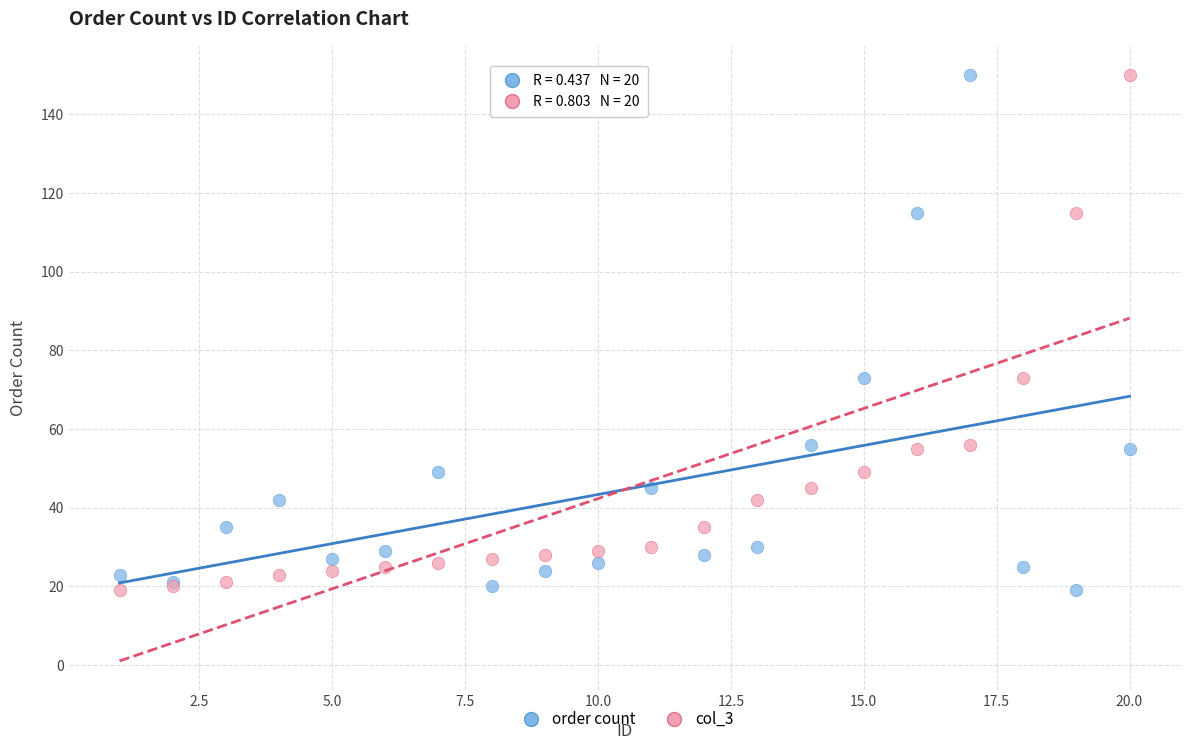

What is the X range (max minus min) for the scatter plot?

19